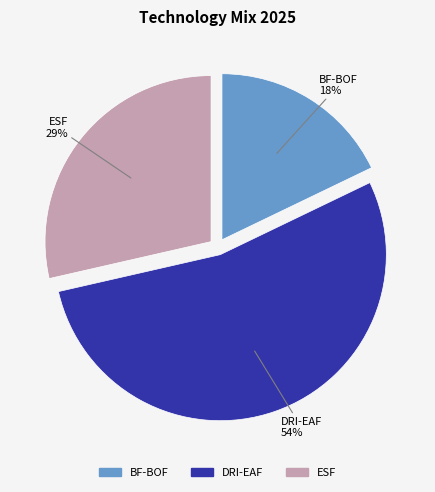

Is there a majority slice in this chart?

Yes